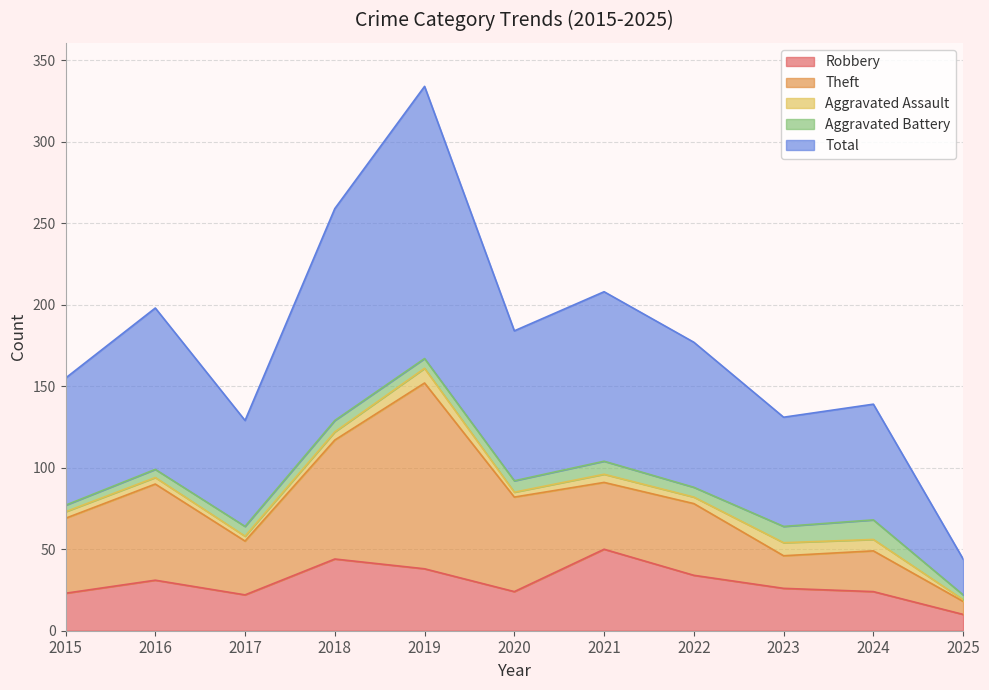

What is the maximum value for Aggravated Assault?

9